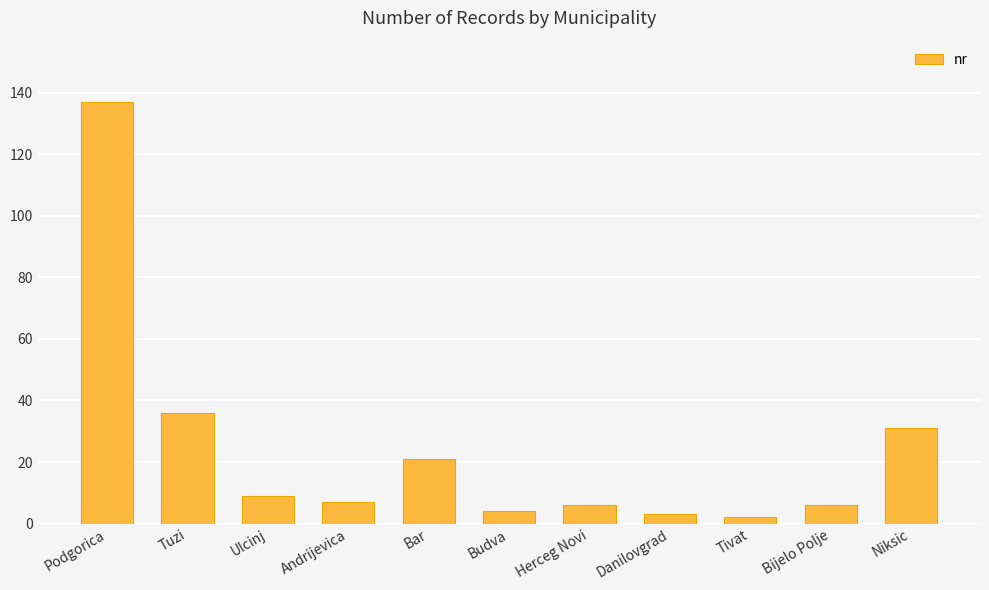

What is the difference between the values at Bar and Herceg Novi?

15